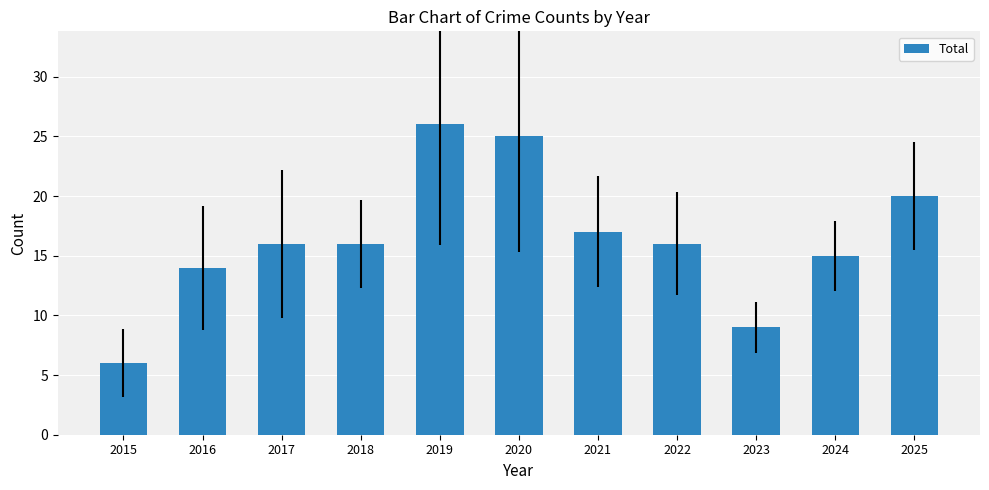

What value does the data have at 2024, to the nearest 5?

15